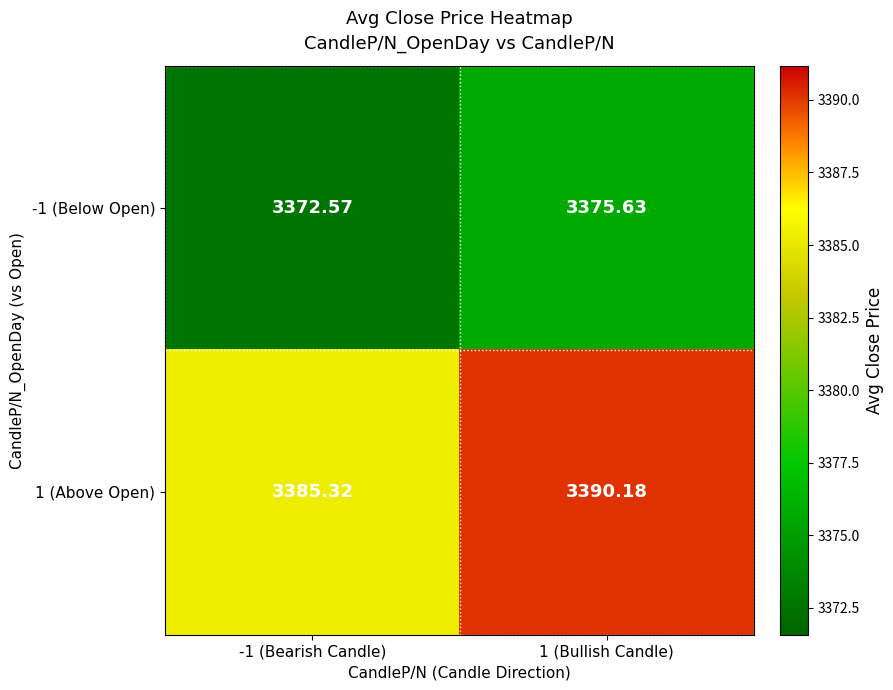

Is the value of -1 (Below Open) at 1 (Bullish Candle) greater than the value of 1 (Above Open) at -1 (Bearish Candle)?

No